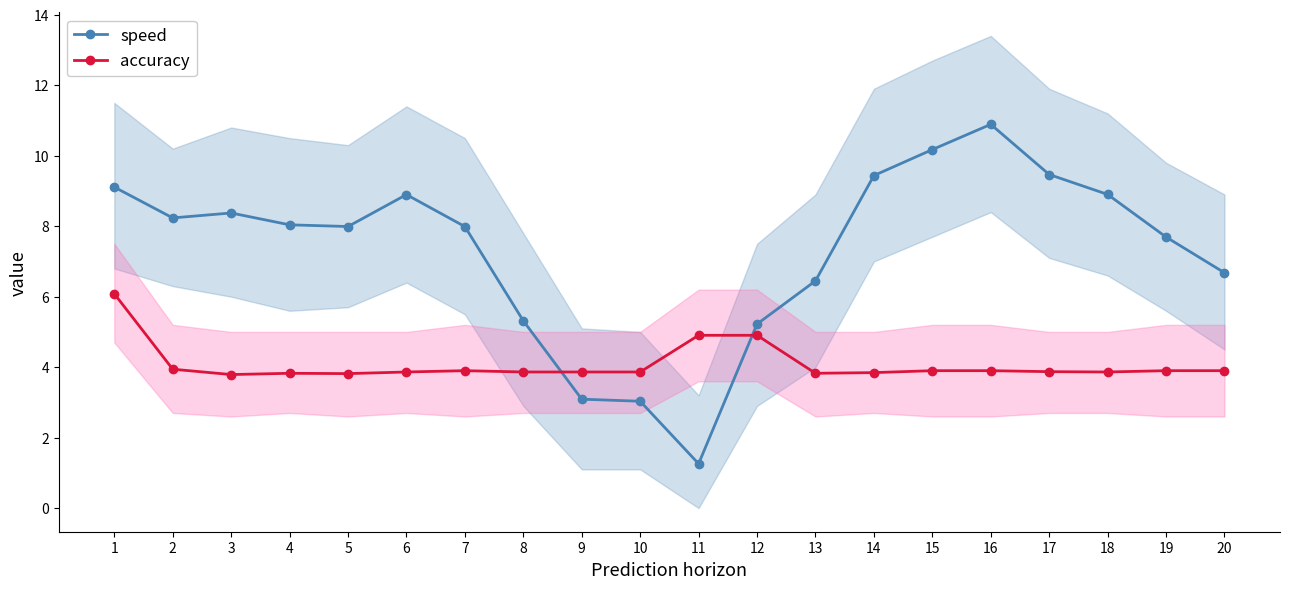

What is the total value across all series at 1?

15.2